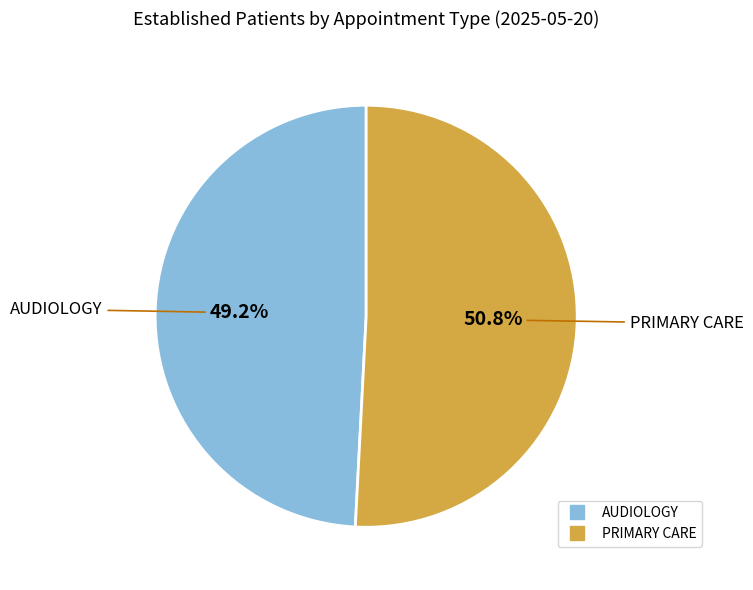

Is it true that AUDIOLOGY is 58% of the pie?

False